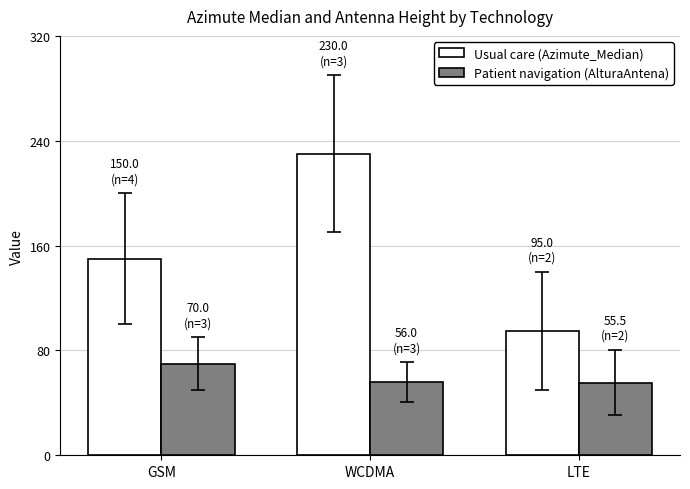

Rank the series by their maximum value, from lowest to highest.

Patient navigation (AlturaAntena), Usual care (Azimute_Median)